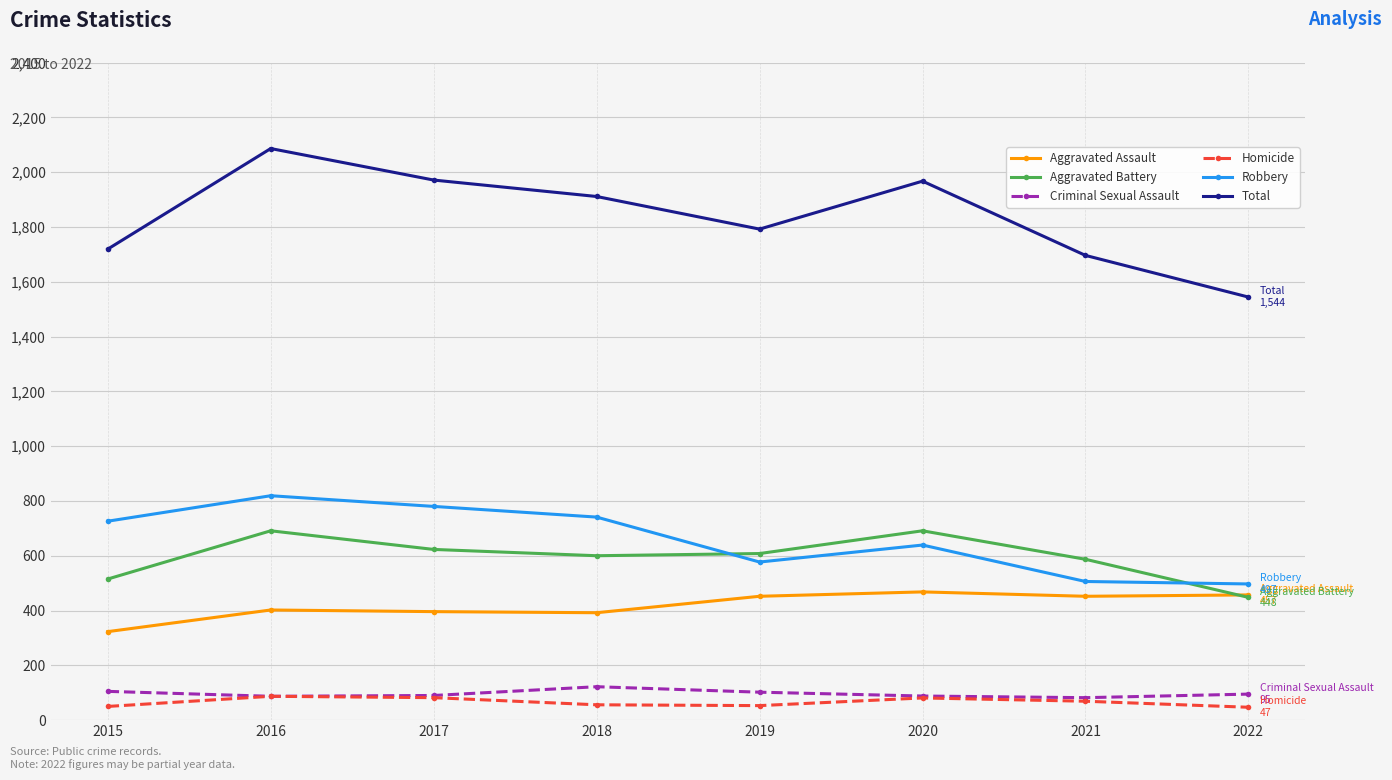

True or false: Total and Robbery cross at least once.

False